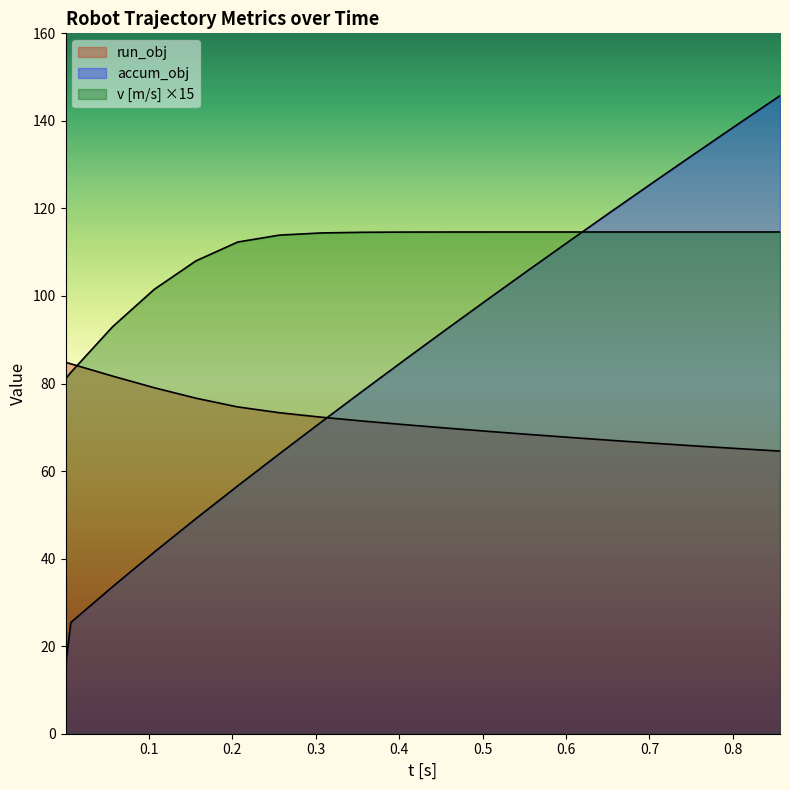

What is the average value of the v series?

107.4